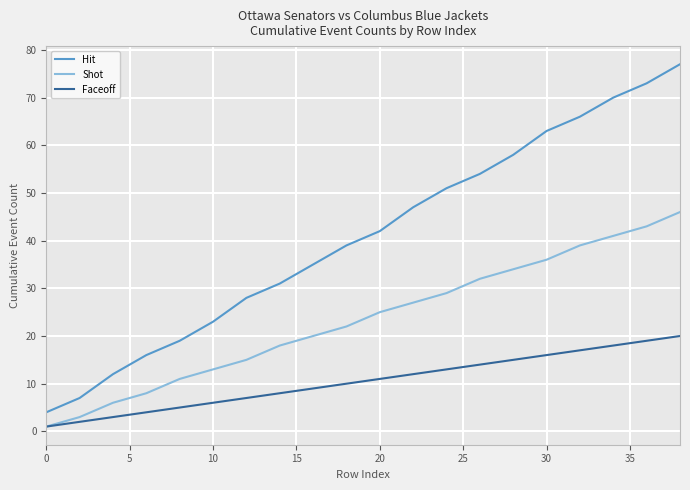

Which series has the largest total across all categories?

Hit